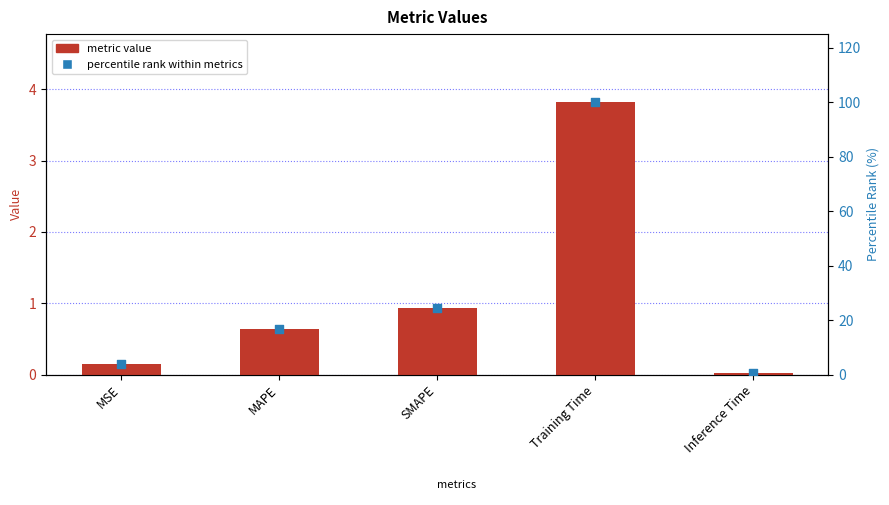

At which category is the sum across all series the highest?

Training Time